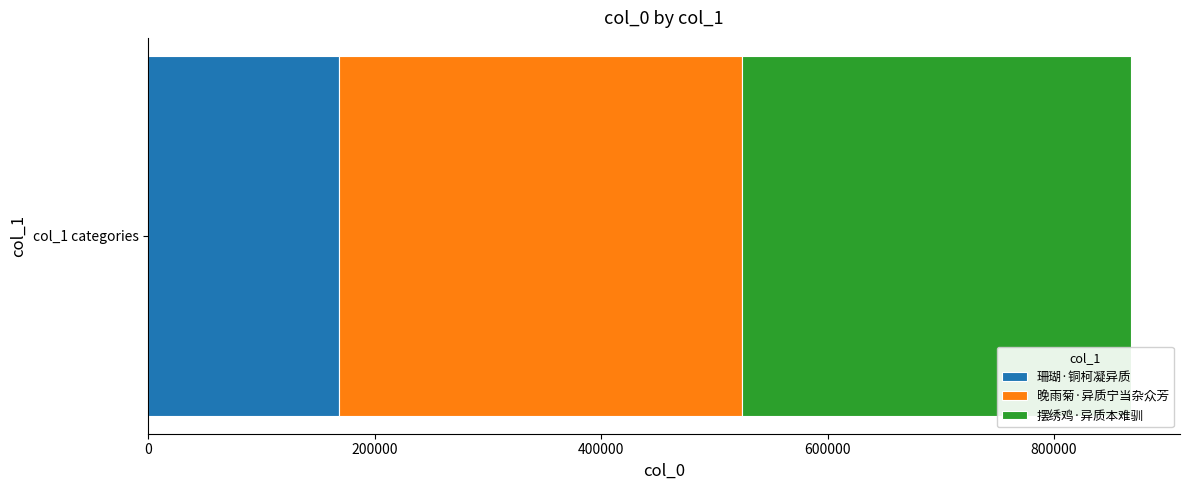

Rank the categories by 珊瑚·铜柯凝异质 value from highest to lowest.

col_1 categories